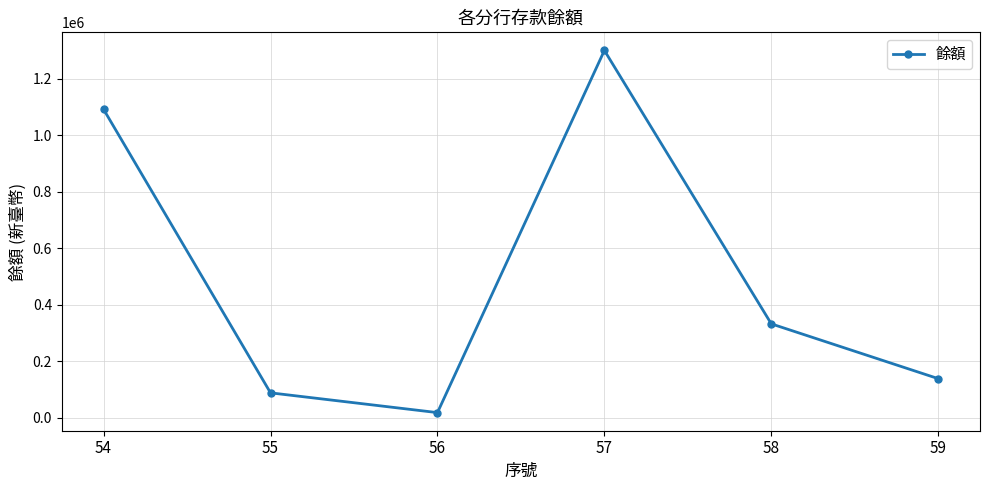

What is the value of the 4th point from the left?

1300000